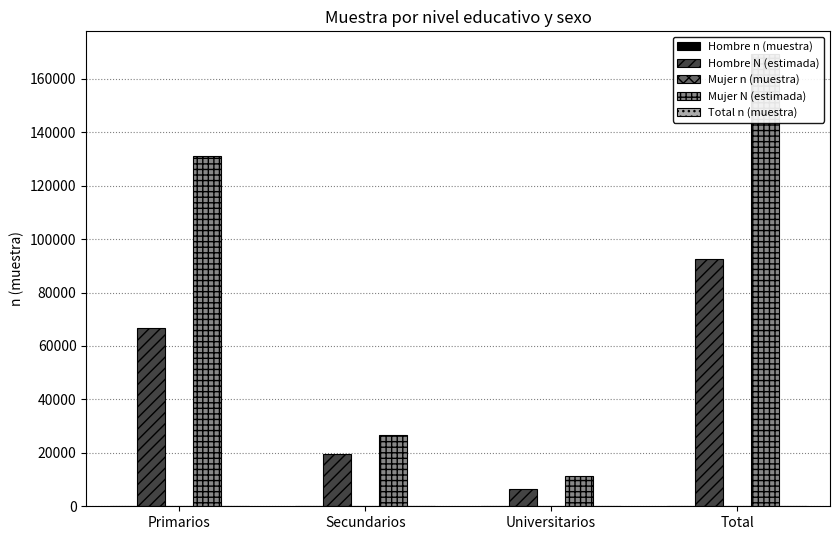

What is the label of the 3rd bar from the left?

Universitarios